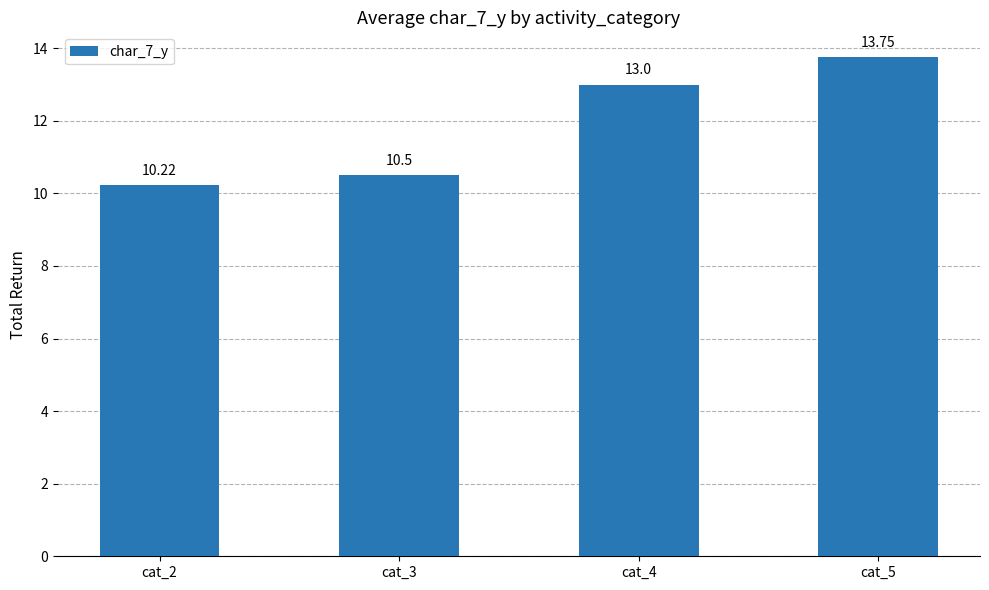

Reading left to right, extract all data points from this chart.

cat_2=10.2	cat_3=10.5	cat_4=13.0	cat_5=13.8